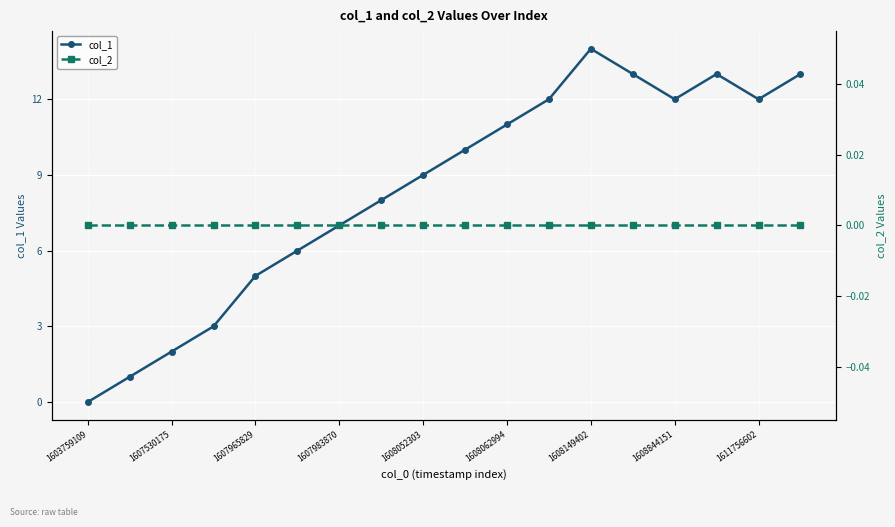

What is the sum of the col_1 values at 1608062994 and 1611756602?

23